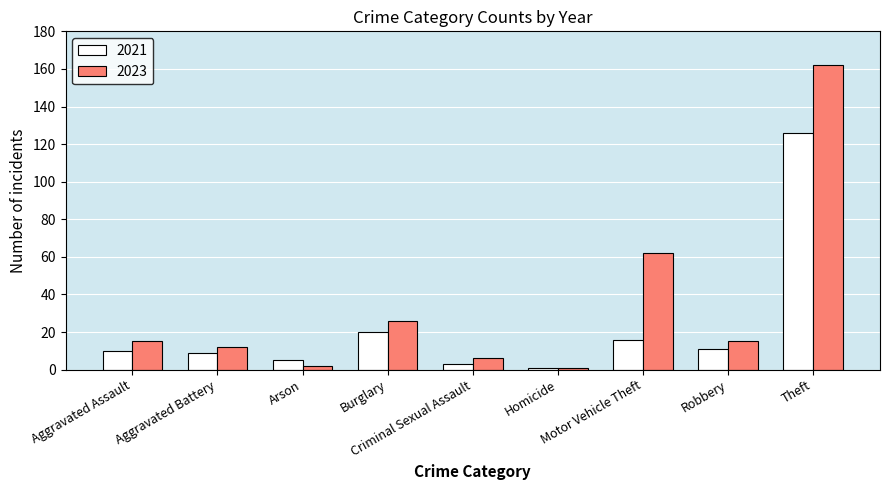

What is the approximate value of 2021 at Theft?

126